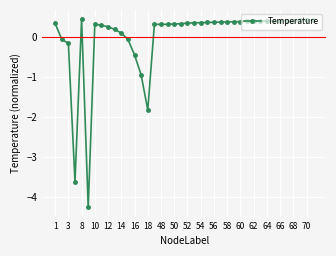

What is the difference between the second highest and second lowest values?

4.0